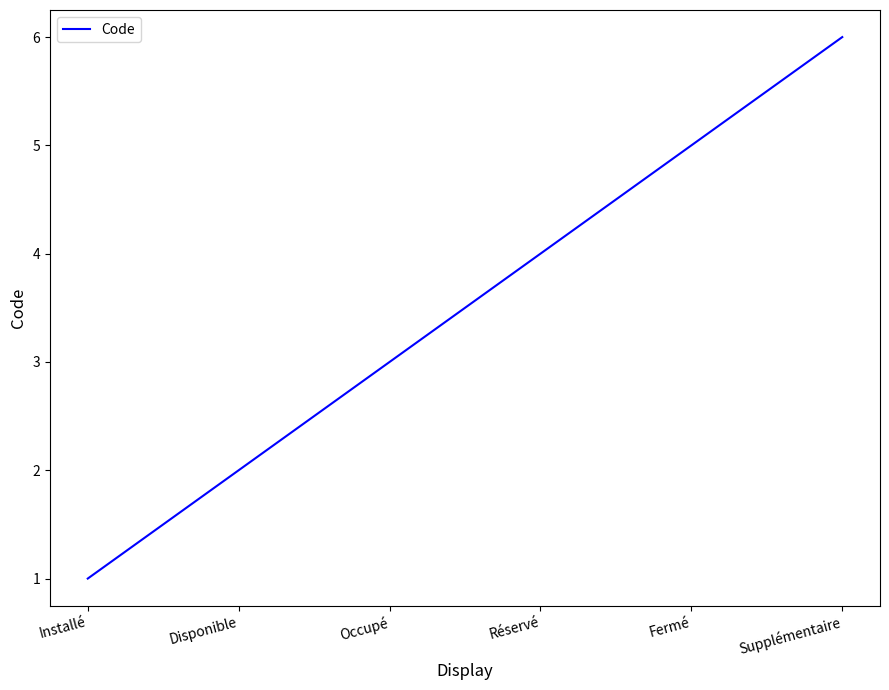

How many distinct data groups are displayed?

1